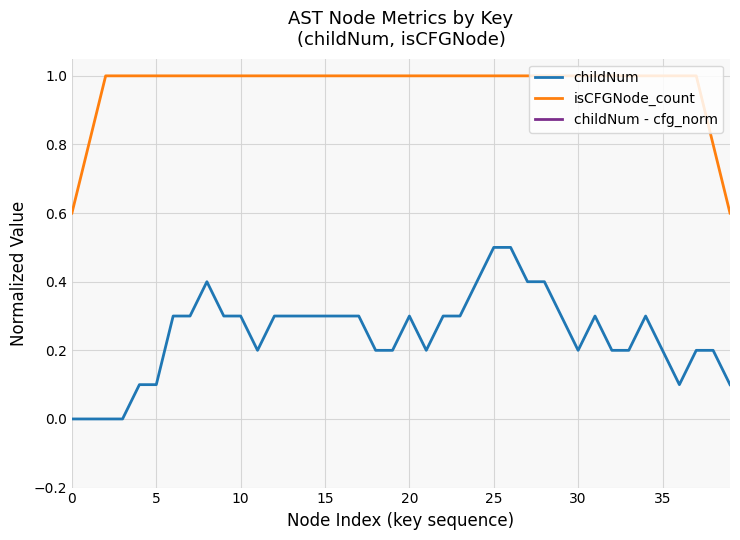

The childNum series shows 0.3 at 10. True or false?

True